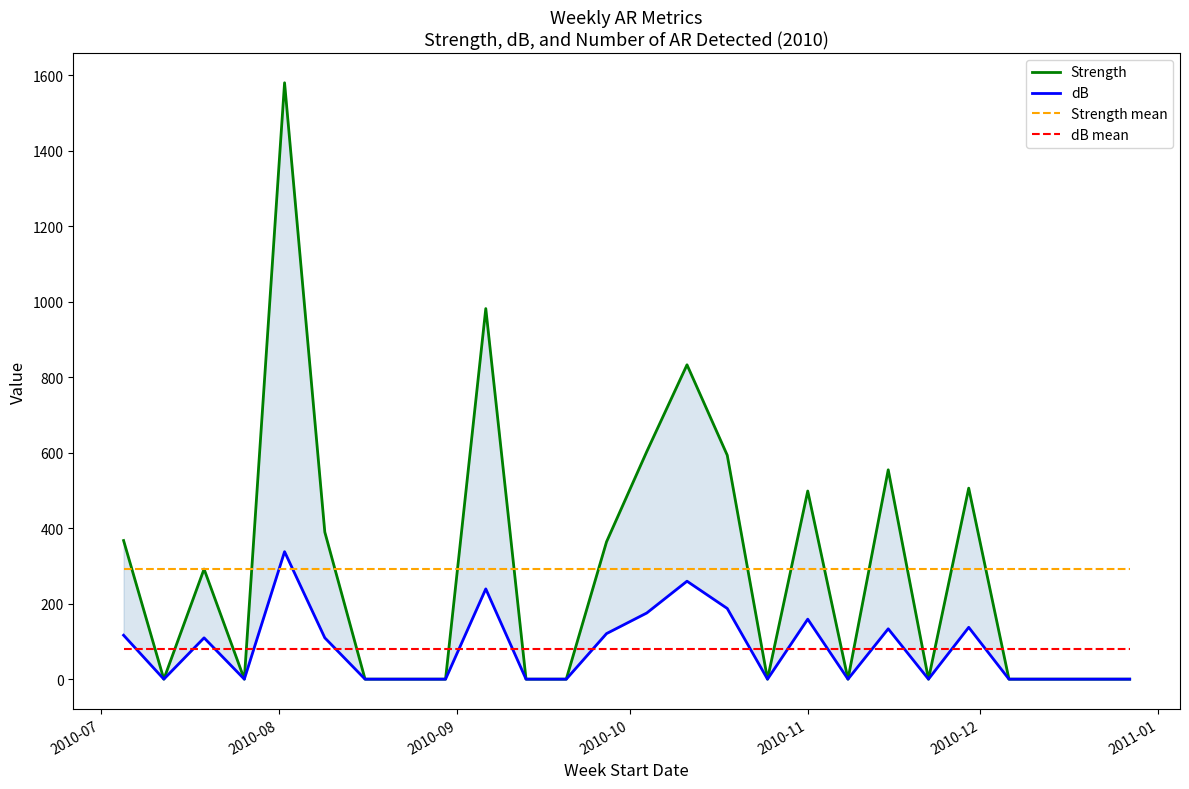

How many lines are shown in the chart?

4